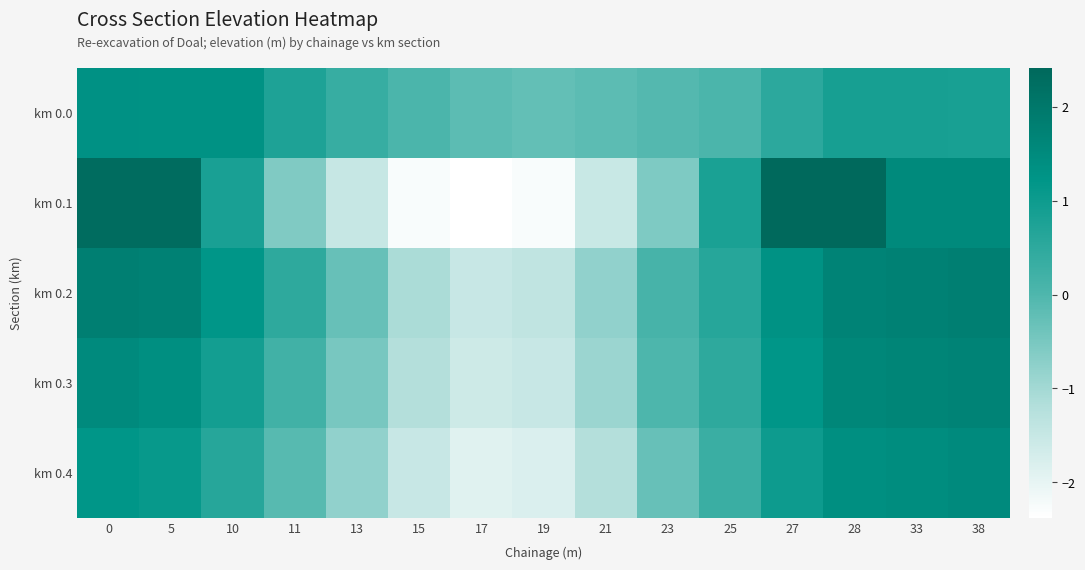

How many data points does each series have?

15